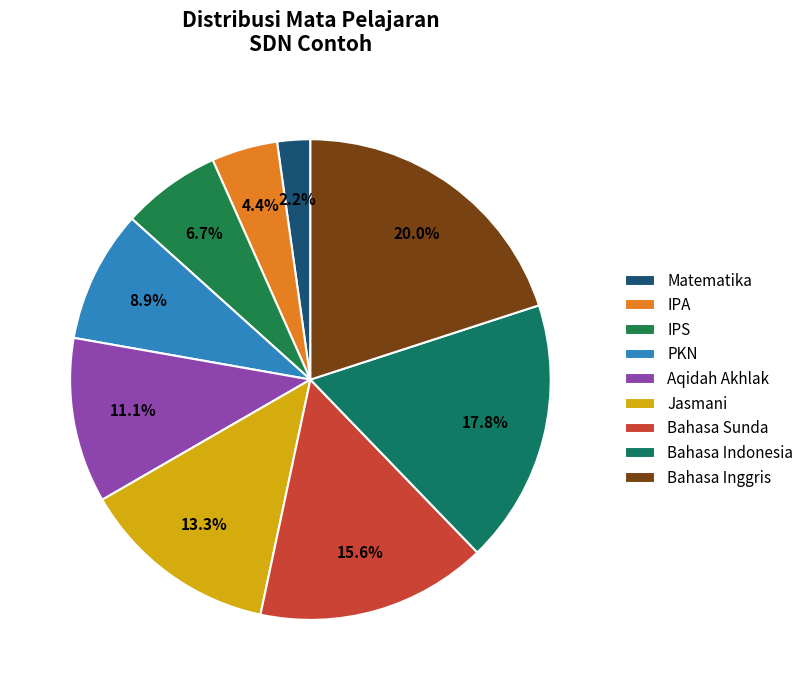

To the nearest percent, what is the average slice percentage?

11%